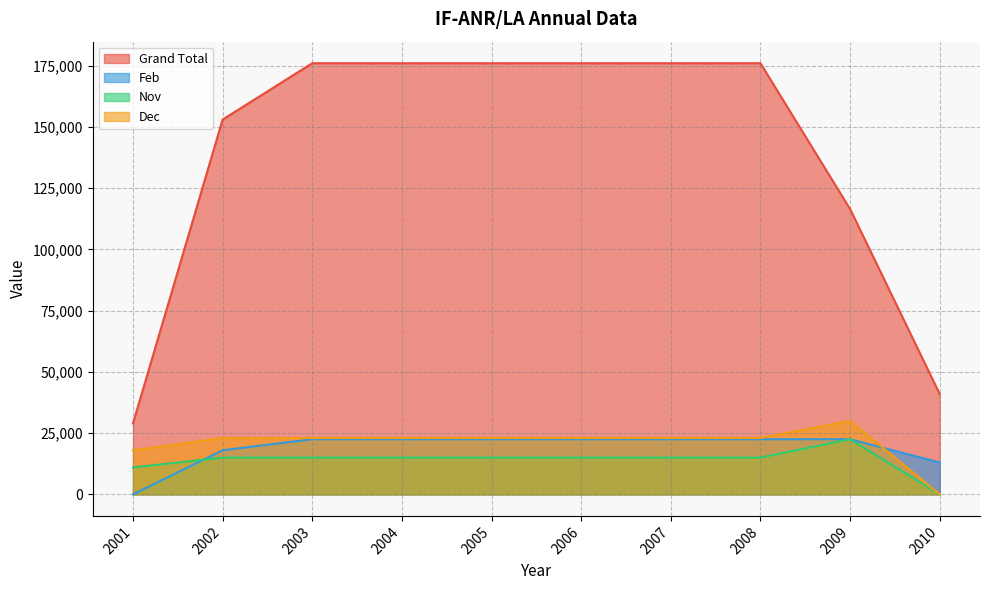

What is the difference between the maximum and minimum values in the Nov series?

22500